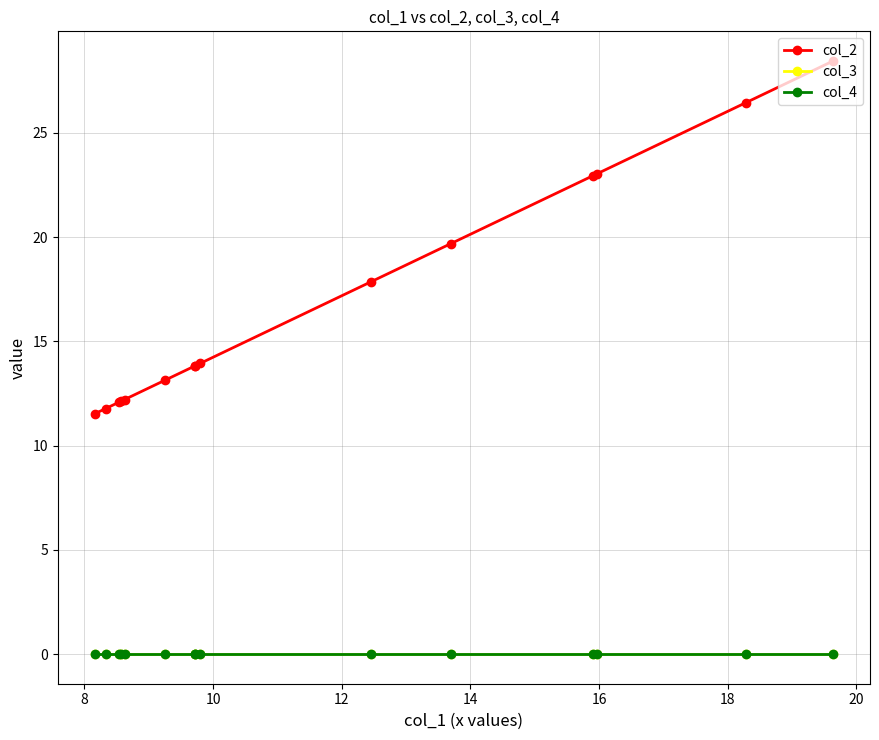

Does the chart have visible grid lines?

Yes